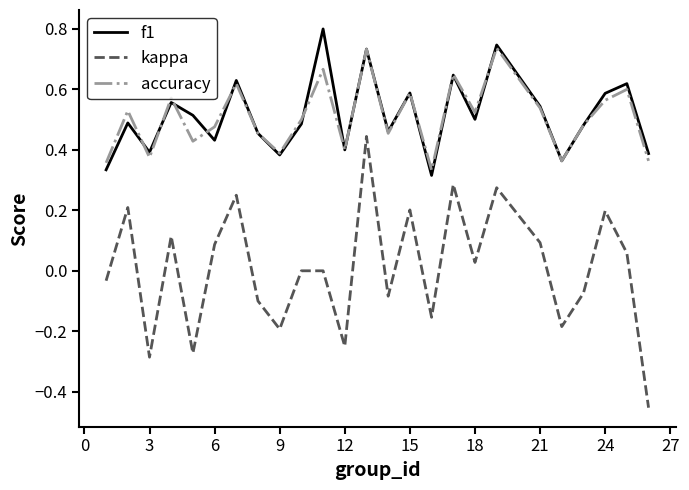

Which series has the largest range (max minus min)?

kappa